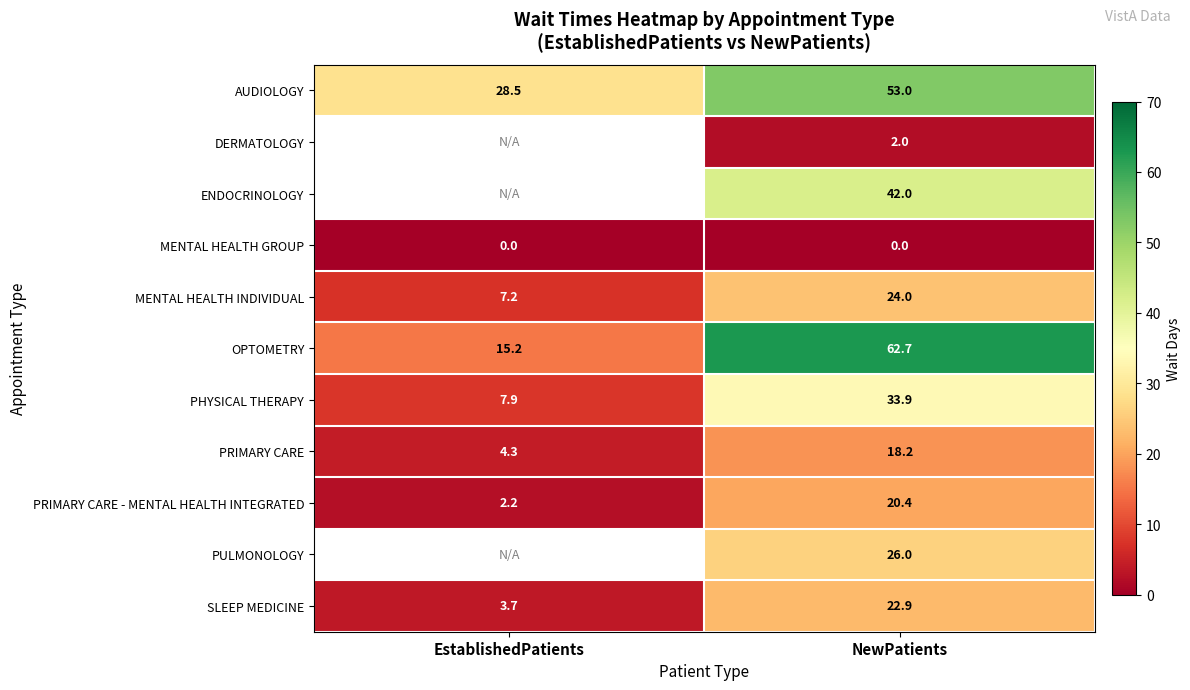

What is the spread (max minus min) of values at EstablishedPatients?

28.5